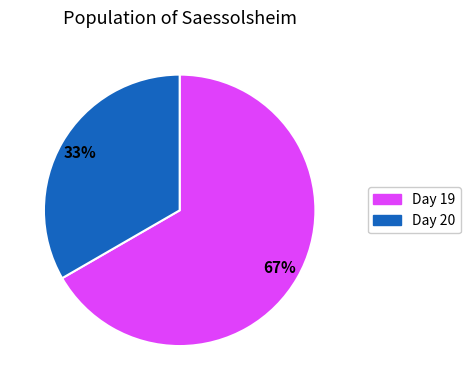

To the nearest percent, what is the average slice percentage?

50%